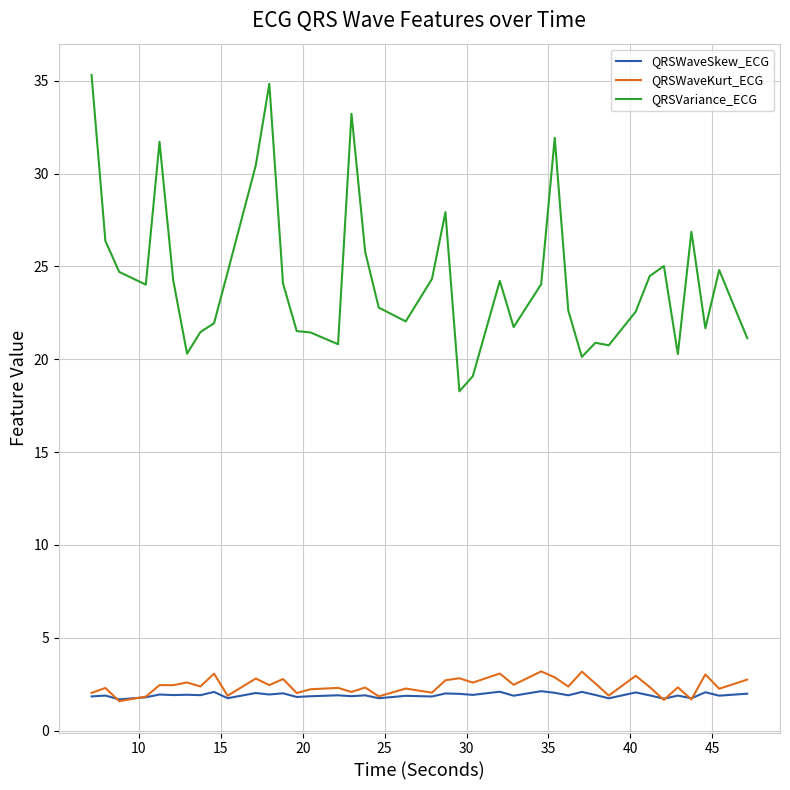

Which series has the widest spread of values?

QRSVariance_ECG